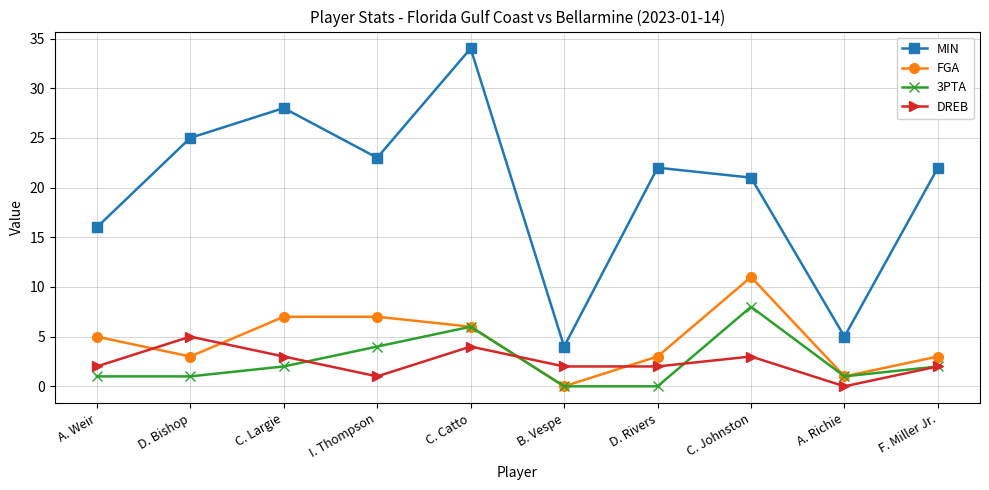

Rank the series by their maximum value, from lowest to highest.

DREB, 3PTA, FGA, MIN